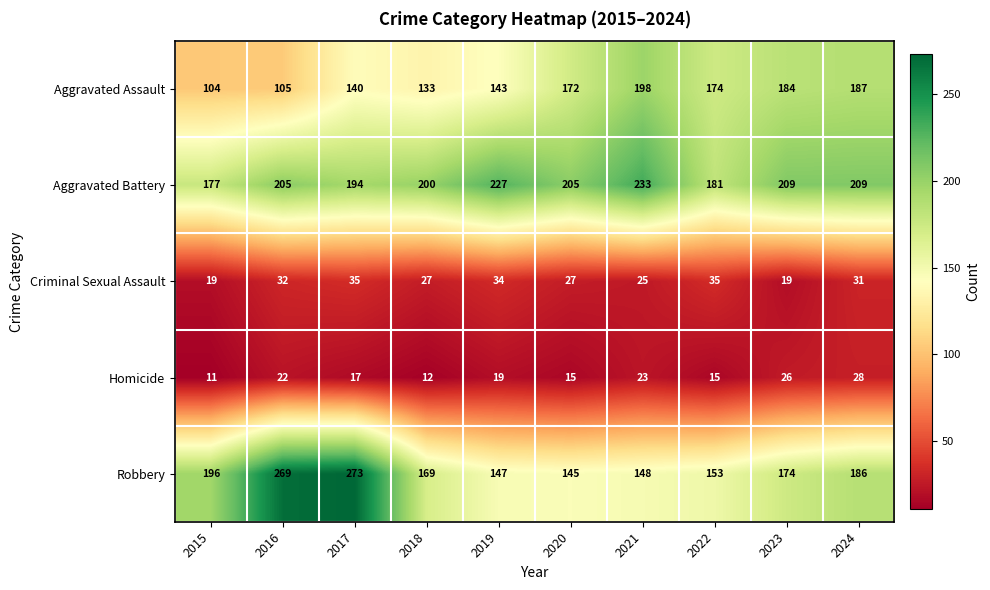

List the series in order of their peak value, highest first.

Robbery, Aggravated Battery, Aggravated Assault, Criminal Sexual Assault, Homicide